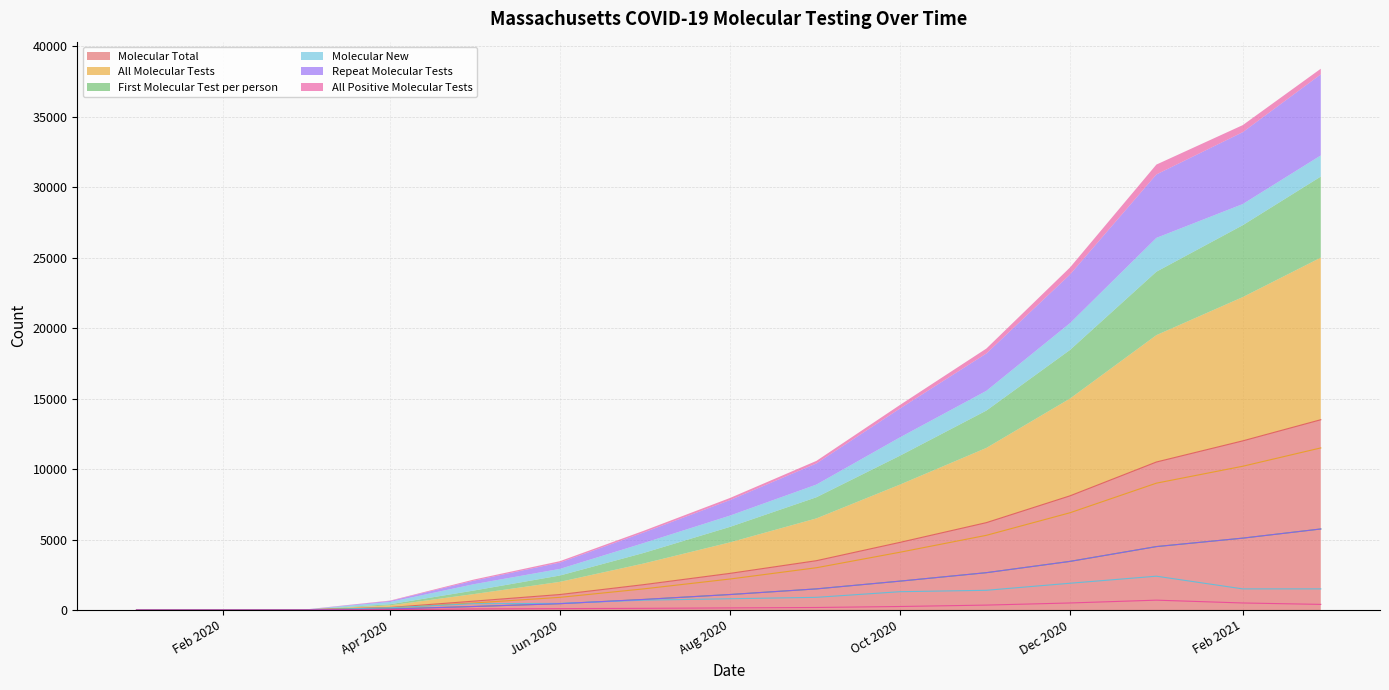

True or false: Molecular Total has a value of 2782 at Oct 2020.

False